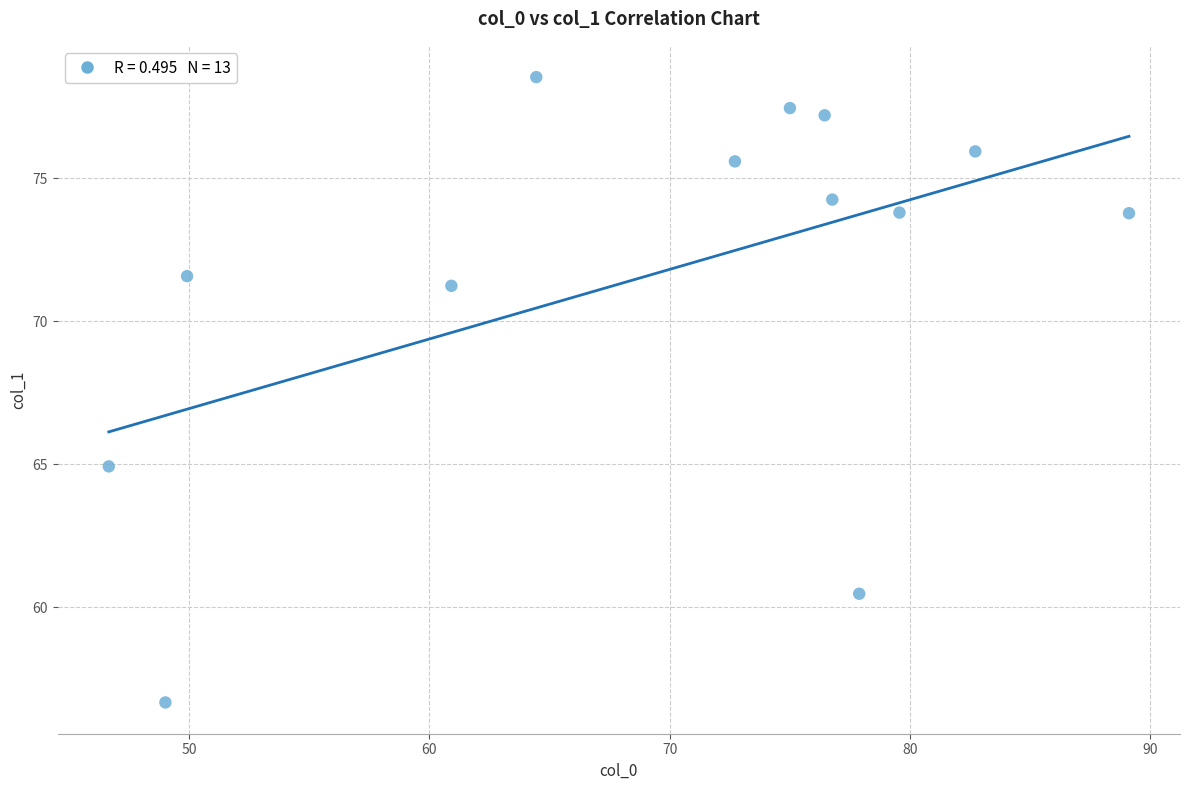

What is the range of X values (max minus min)?

42.4